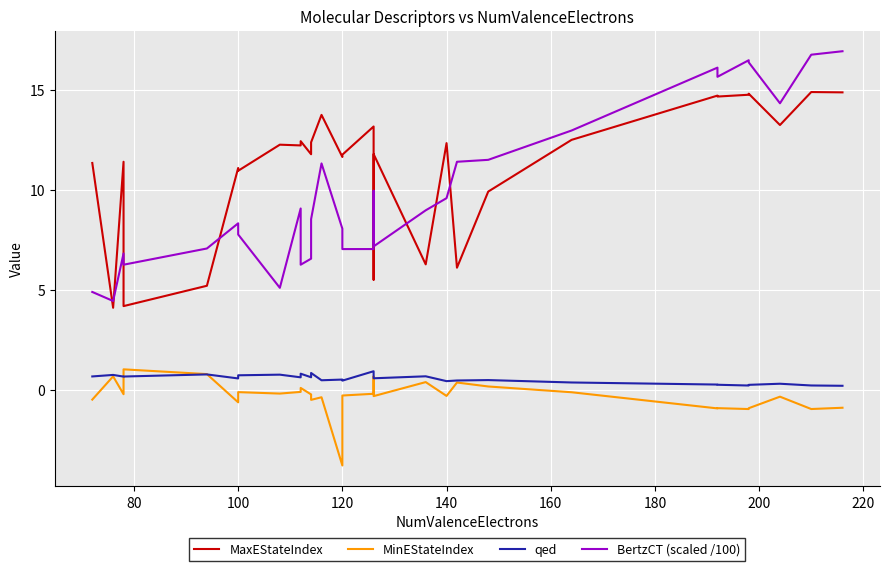

True or false: MaxEStateIndex and qed cross at least once.

False